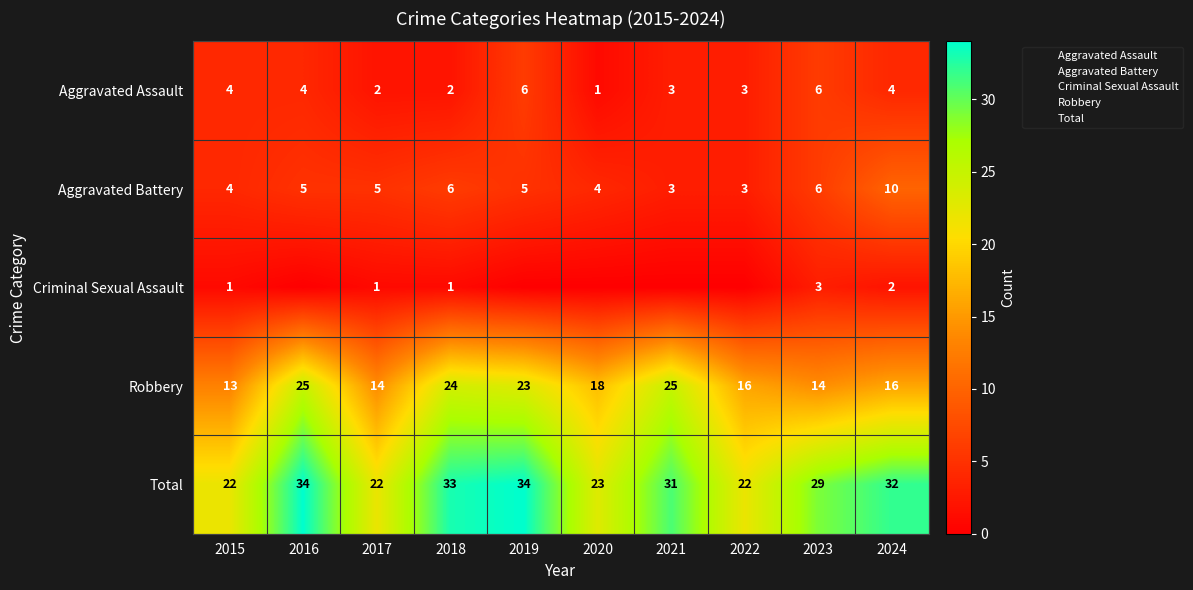

At how many categories does at least one series exceed 19?

10